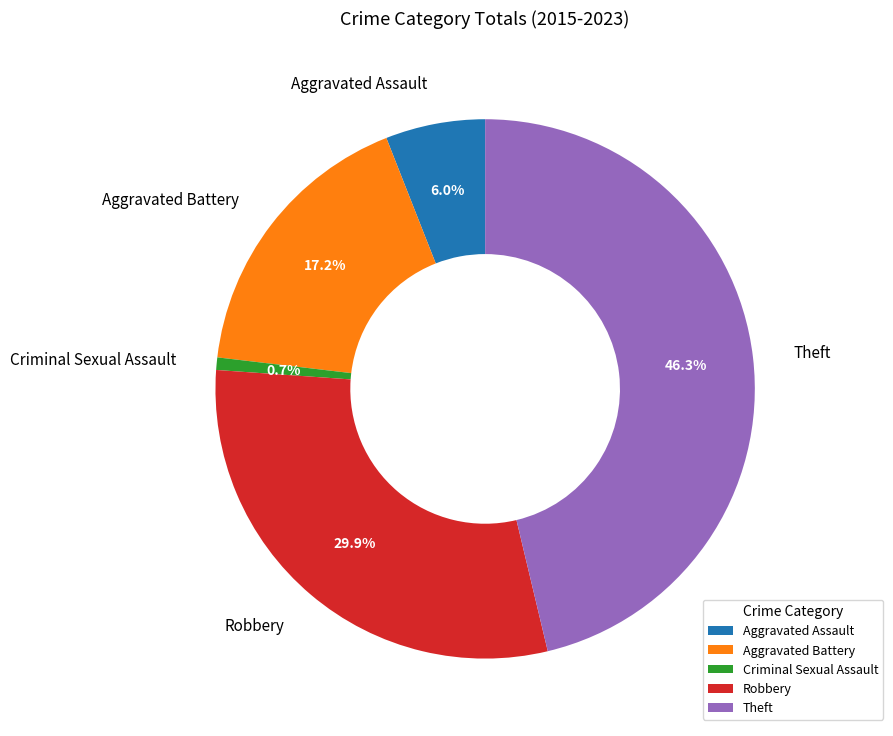

Is it true that Theft is 33% of the pie?

False